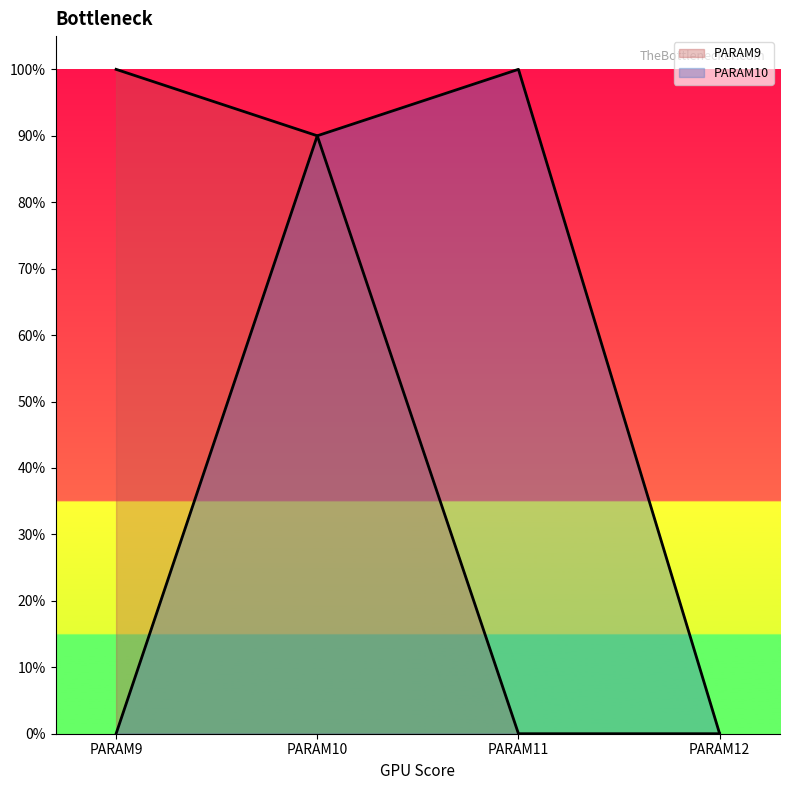

The PARAM10 series shows 1.3 at PARAM10. True or false?

False